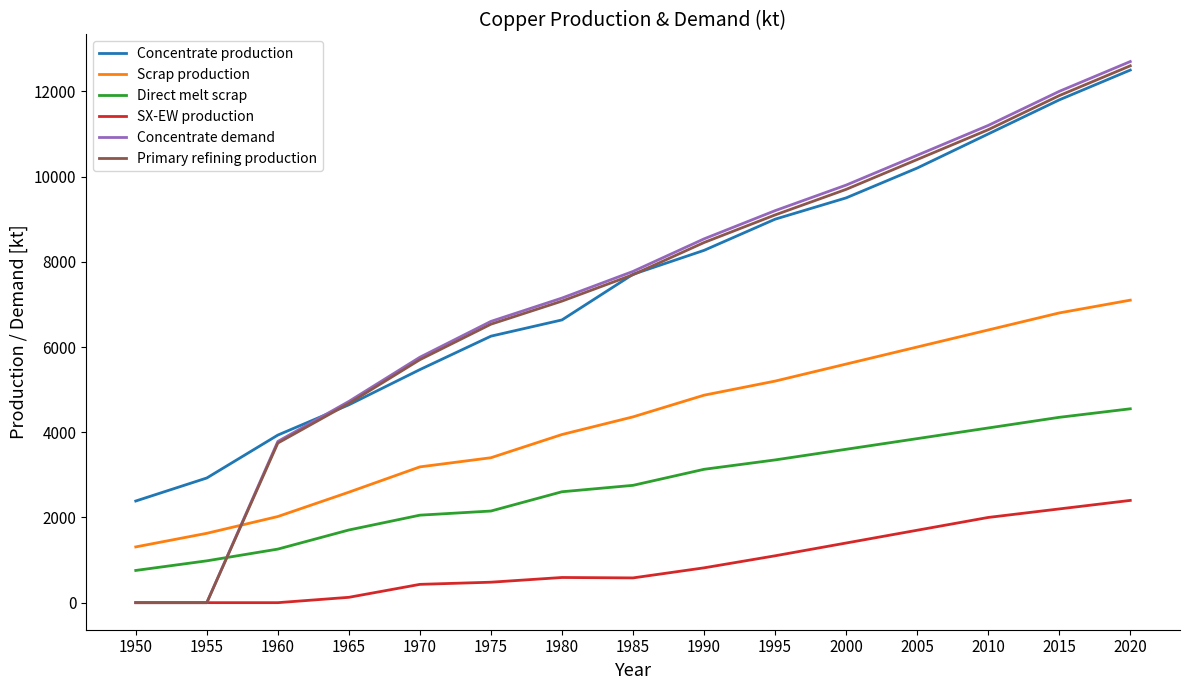

Is this an area chart (filled region under the line)?

No